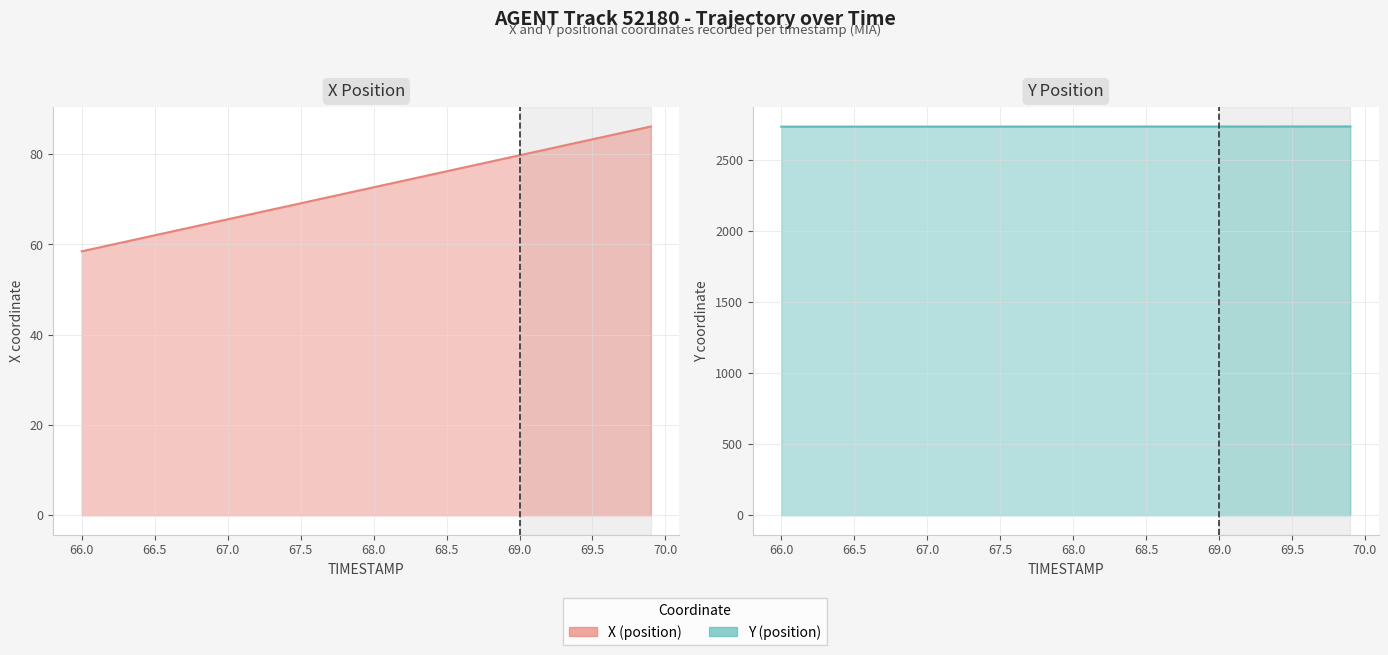

How many data points in X (position) are above 72?

20